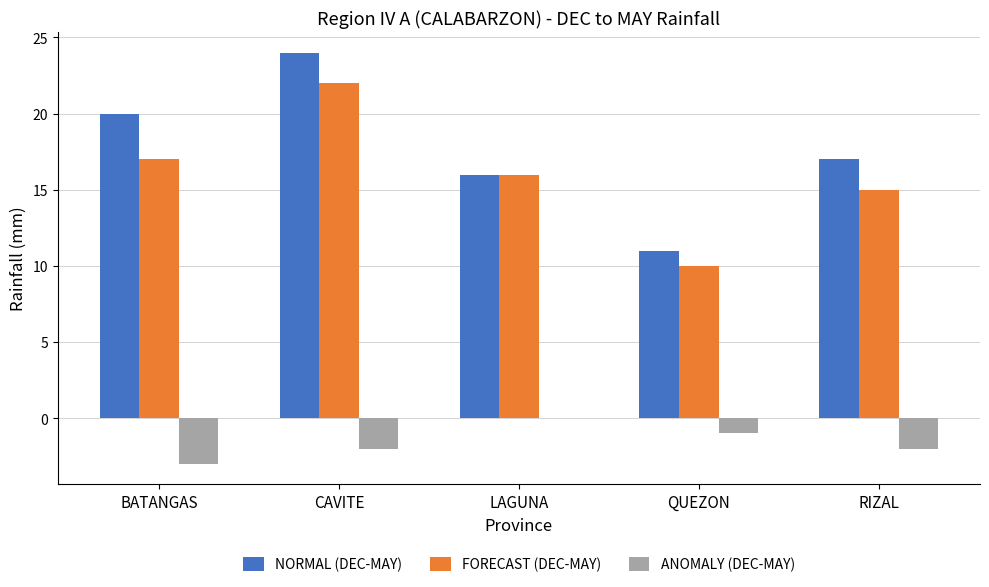

Which category has the highest value in the ANOMALY (DEC-MAY) series?

LAGUNA